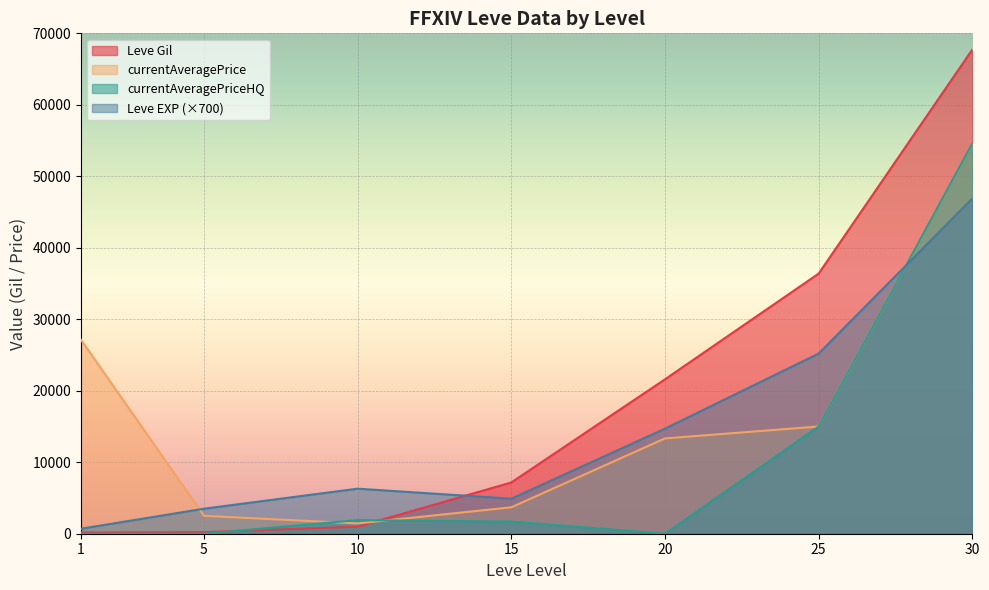

The Leve EXP series shows 22 at 30. True or false?

False